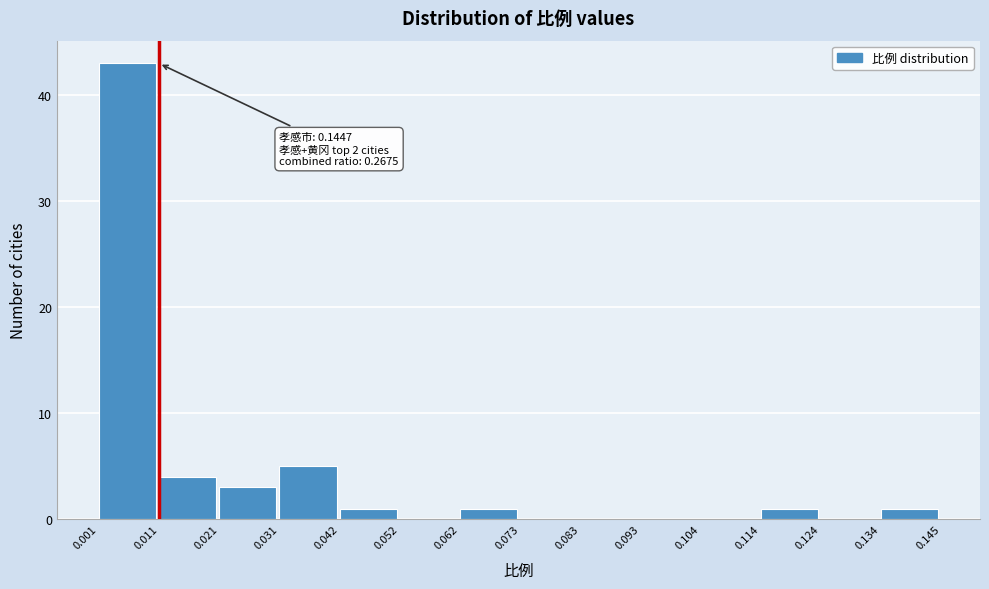

Over which range of the x-axis is the bar tallest?

0.001 to 0.011